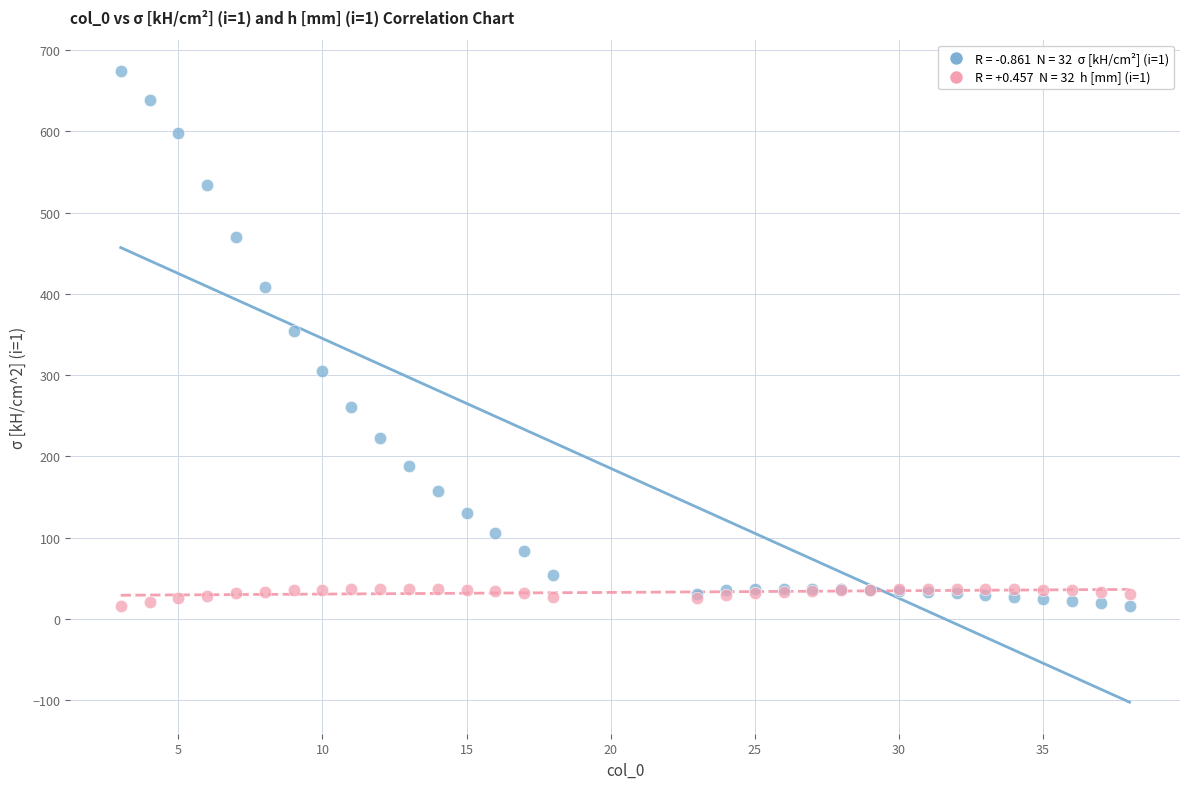

Across all series, what Y value is closest to 344?

353.7